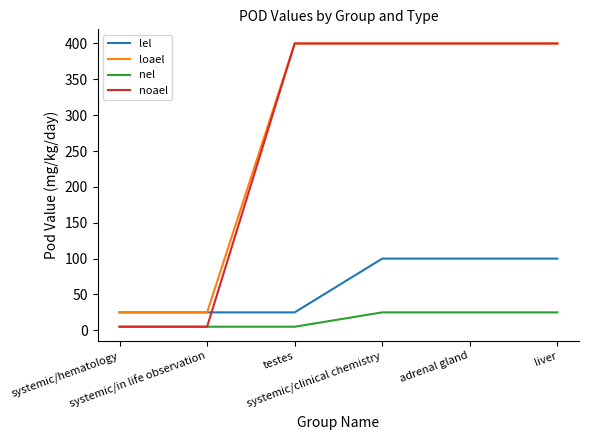

The loael series shows 400 at systemic/clinical chemistry. True or false?

True